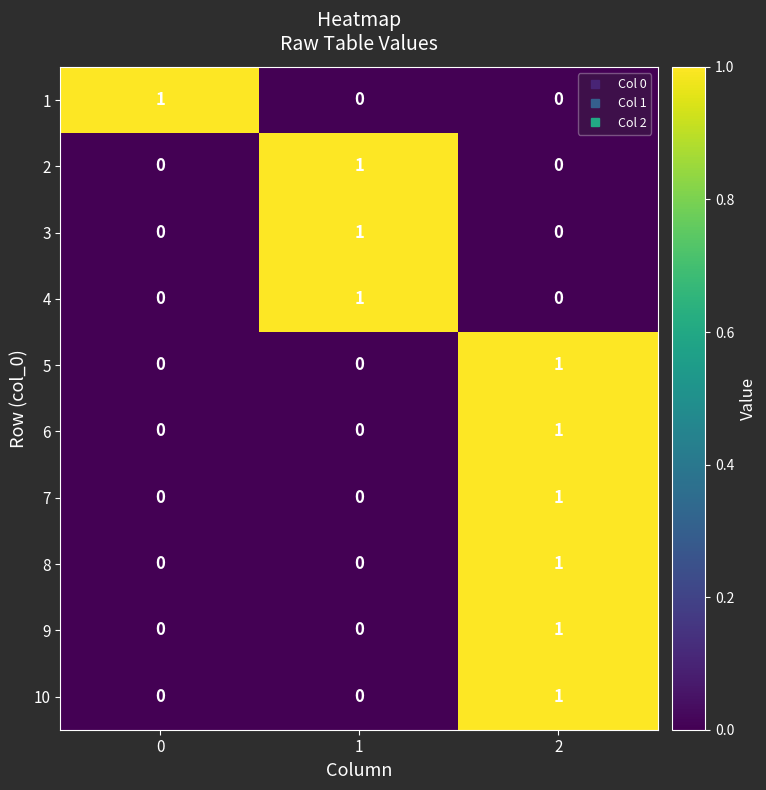

What is the spread (max minus min) of values at 2?

1